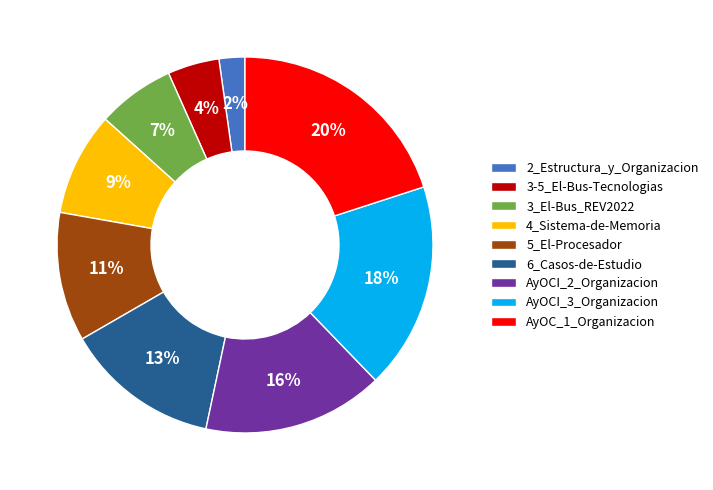

True or false: 2_Estructura_y_Organizacion accounts for 9% of the total.

False